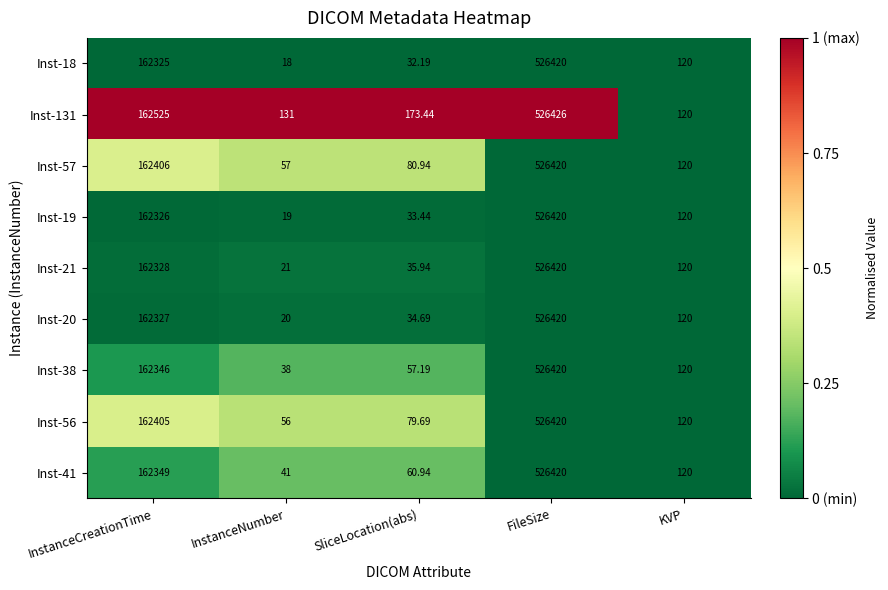

How many series are shown in this chart?

9